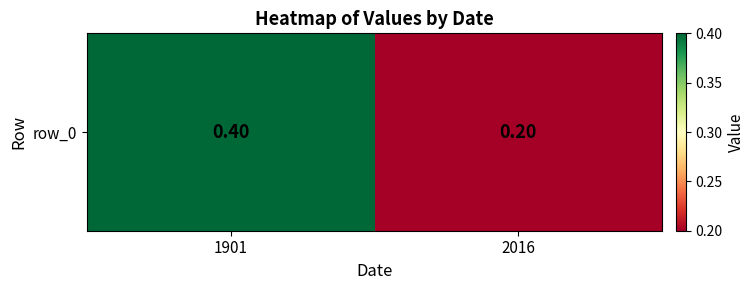

How many distinct data groups are displayed?

1